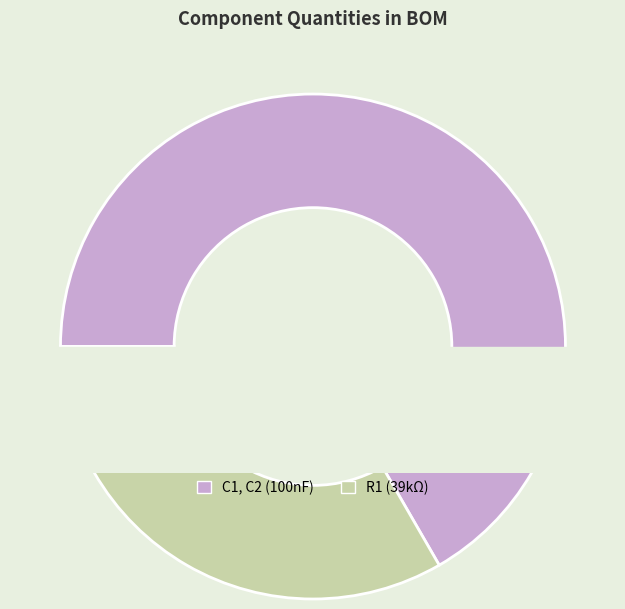

What percentage is the R1 (39kΩ) slice, to the nearest percent?

33%